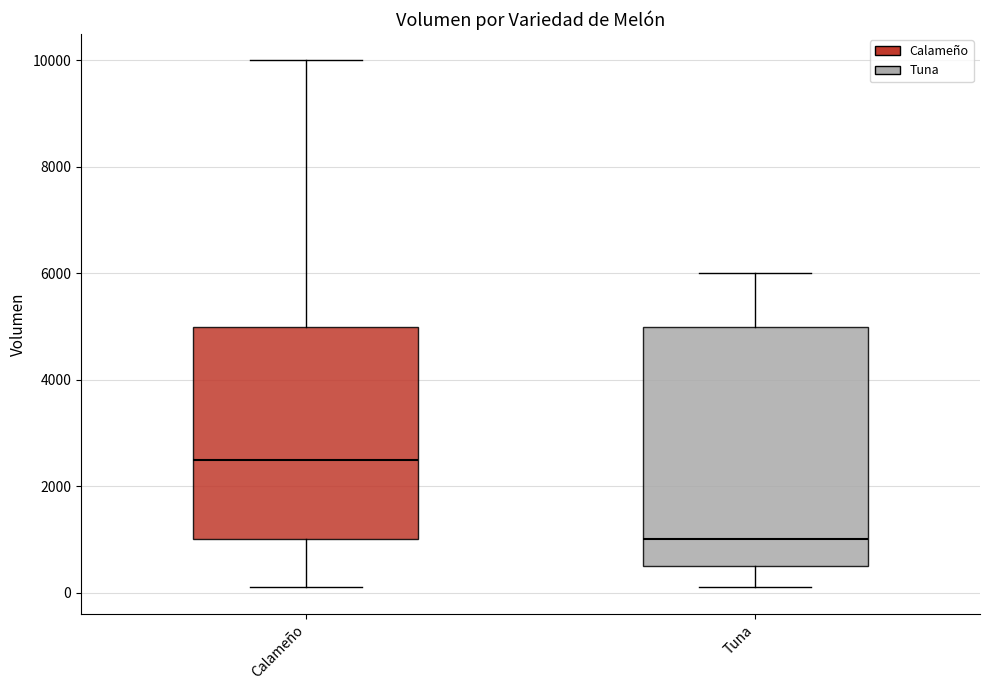

Comparing the boxes themselves (not the whiskers), which one is the tallest?

Tuna